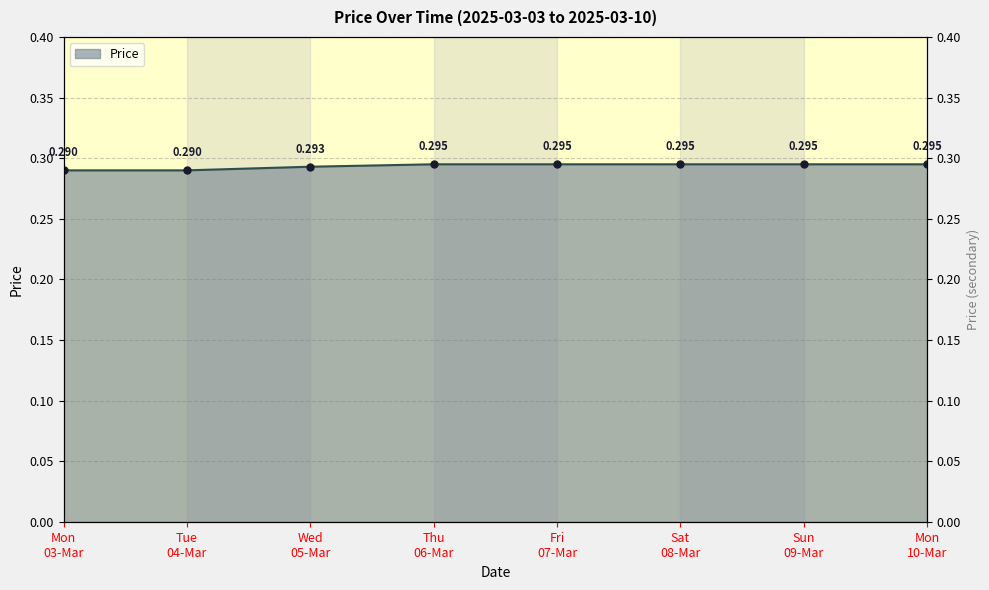

List the labels in order of value, largest first.

Thu 06-Mar, Fri 07-Mar, Sat 08-Mar, Sun 09-Mar, Mon 10-Mar, Wed 05-Mar, Mon 03-Mar, Tue 04-Mar